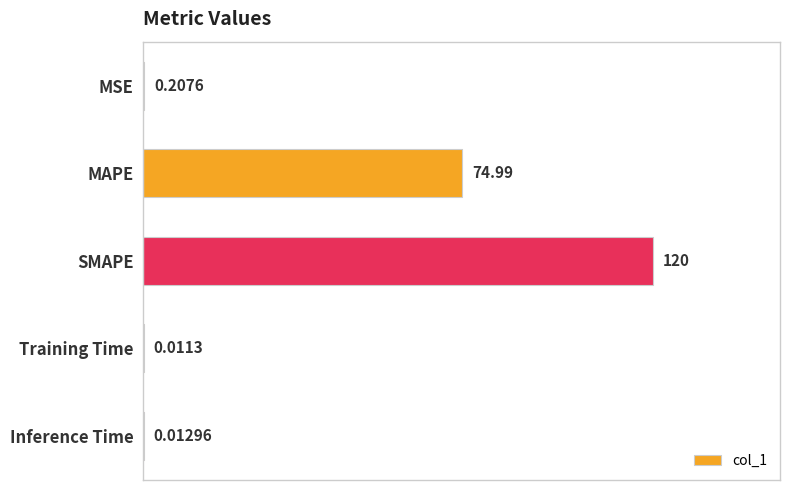

What is the sum of the values at Inference Time and SMAPE?

120.0